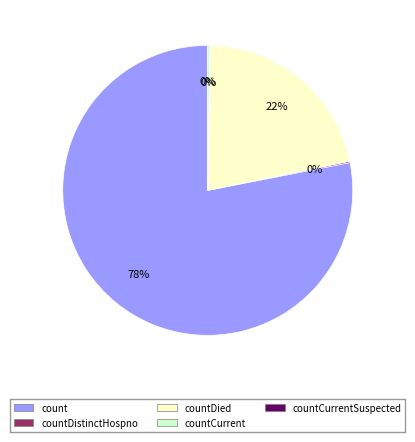

How many slices are in this pie chart?

5